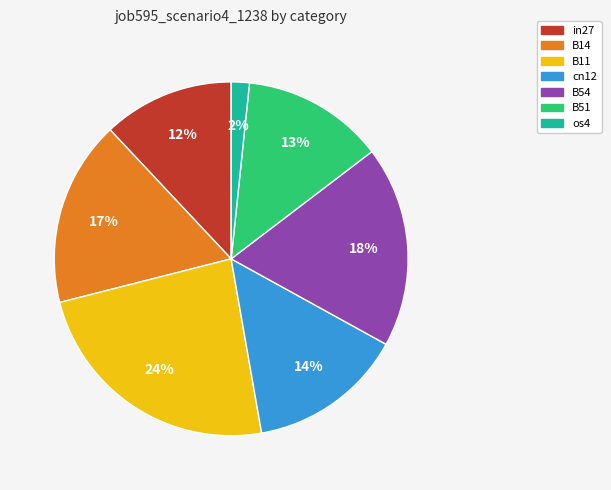

Is the sum of cn12 and B51 greater than half?

No